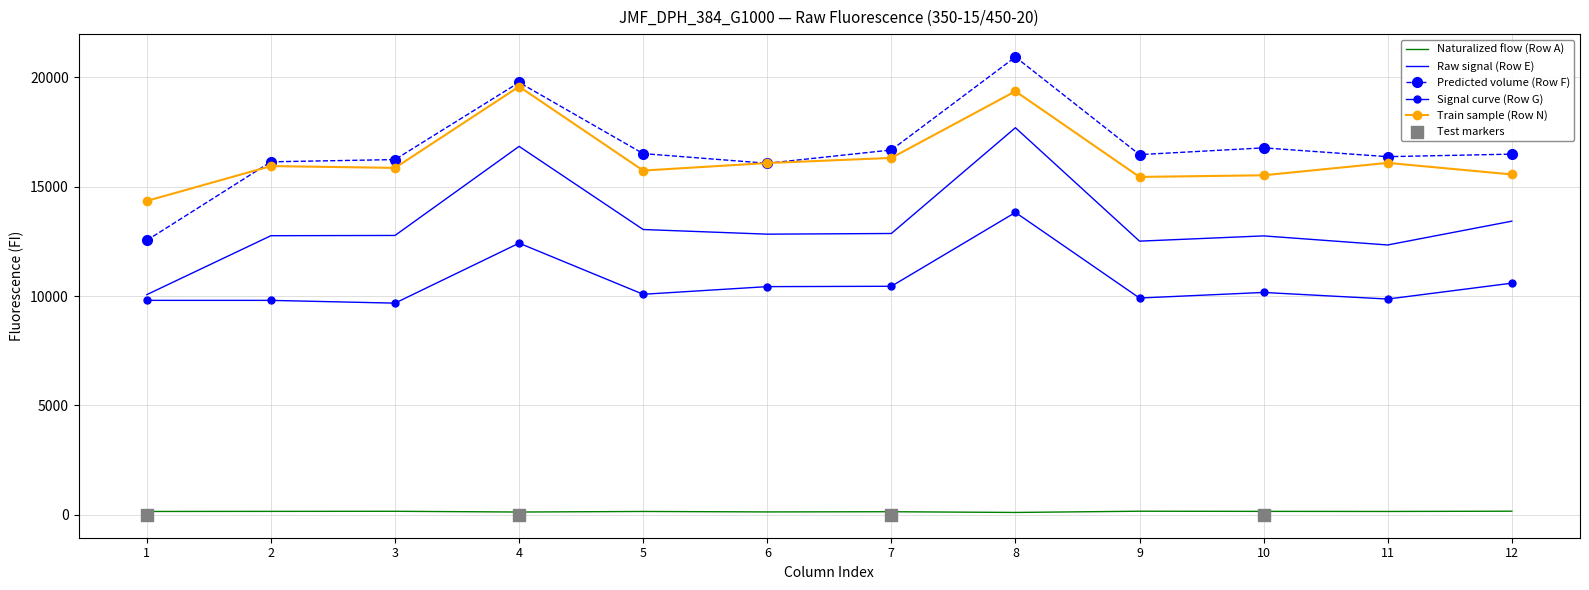

Which series reaches the minimum Y coordinate?

Row A